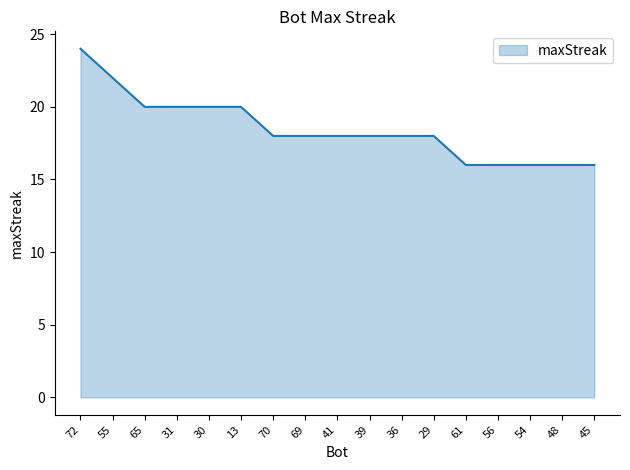

What is the average value?

18